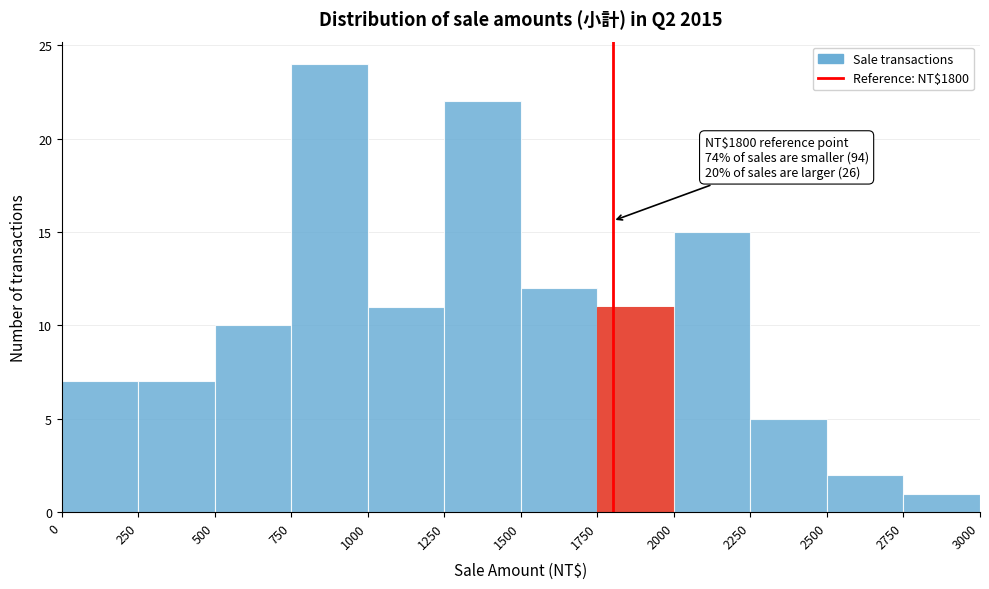

Which range on the x-axis has the tallest bar?

750 to 1000